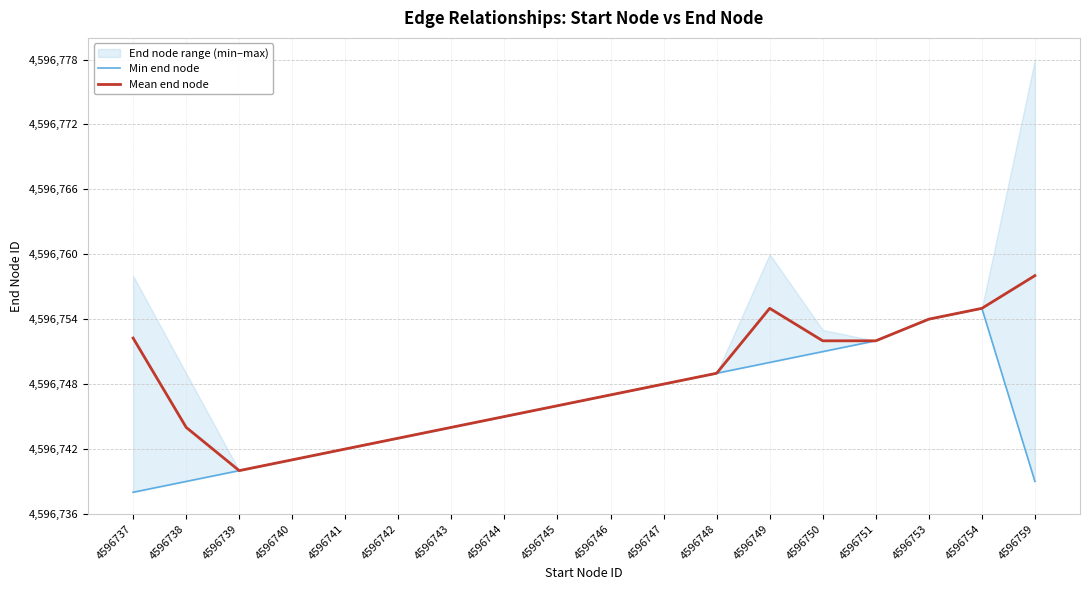

The value of Min end node at 4596759 is 8198581.3. True or false?

False